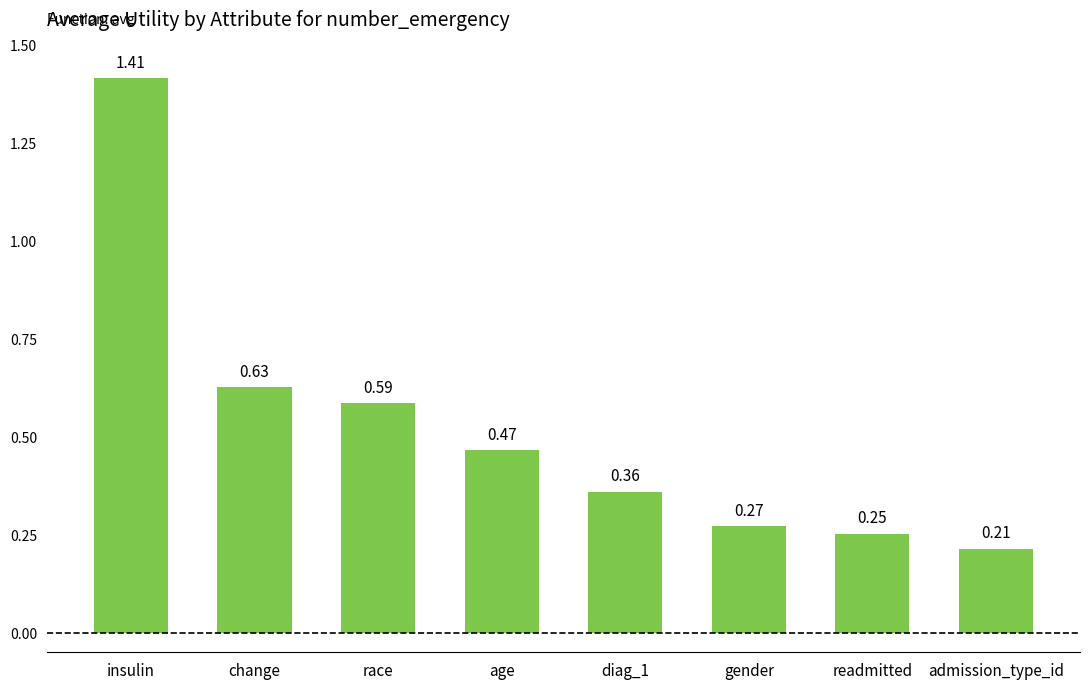

At which category does the chart reach its peak across all series?

insulin